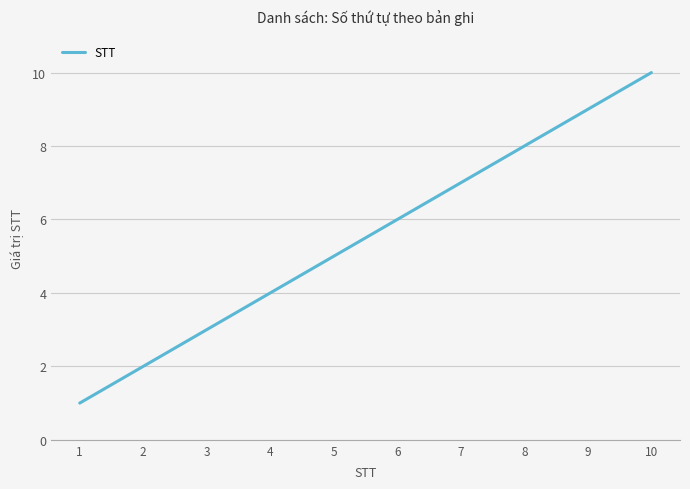

List the labels in order of value, largest first.

10, 9, 8, 7, 6, 5, 4, 3, 2, 1